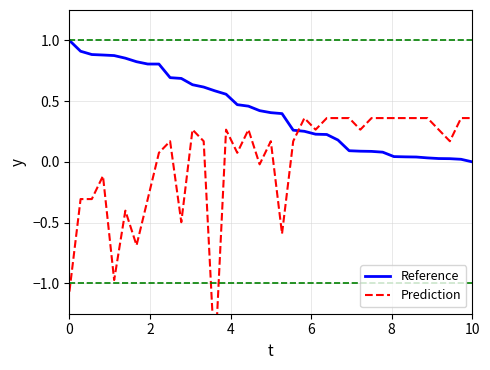

What is the maximum value for Reference?

1.0